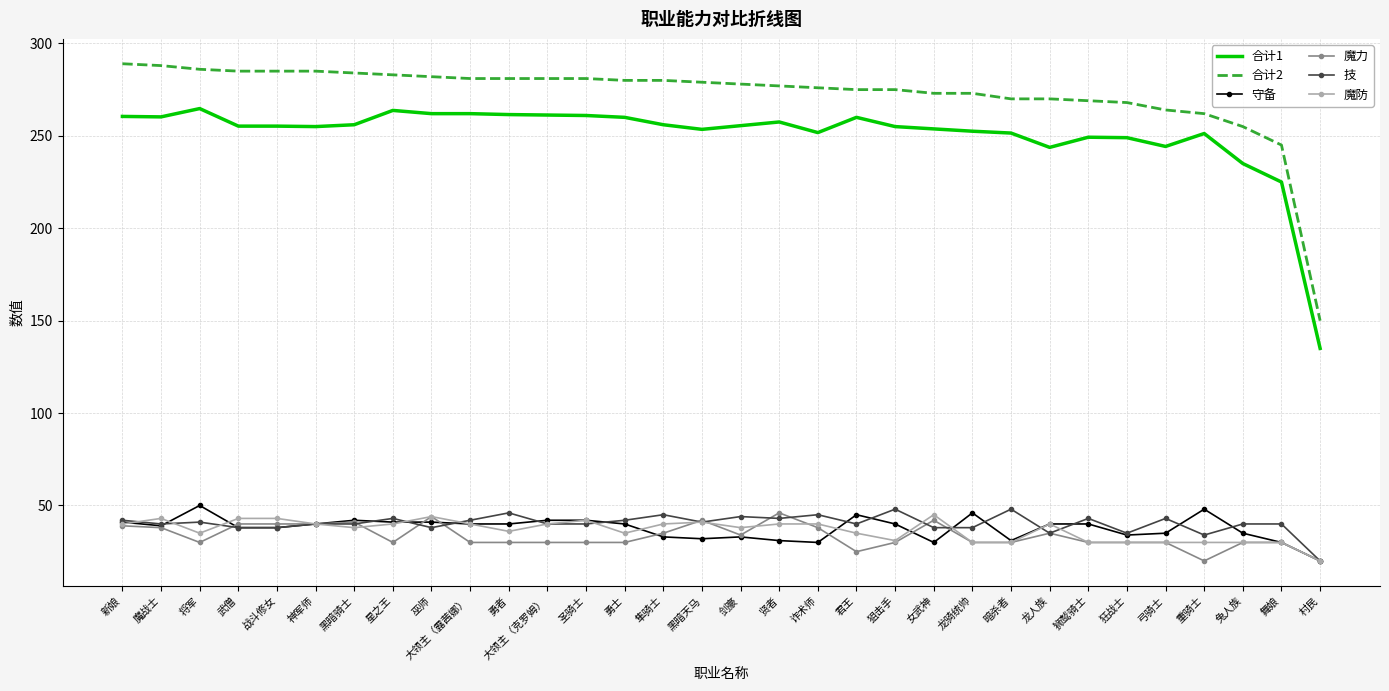

At which label is 合计2 closest to 219?

舞娘